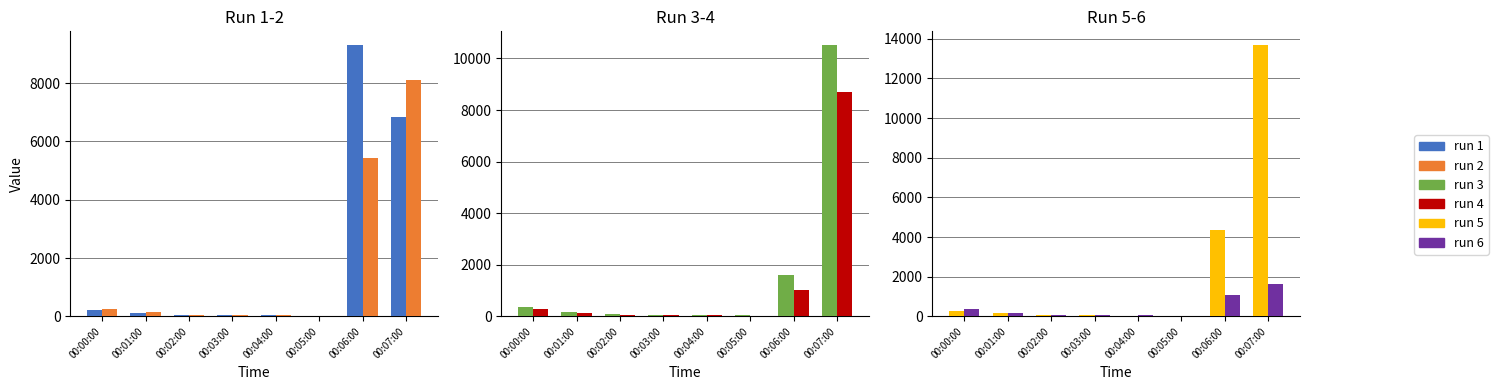

What is the difference between the run 4 values at 00:06:00 and 00:04:00?

973.3